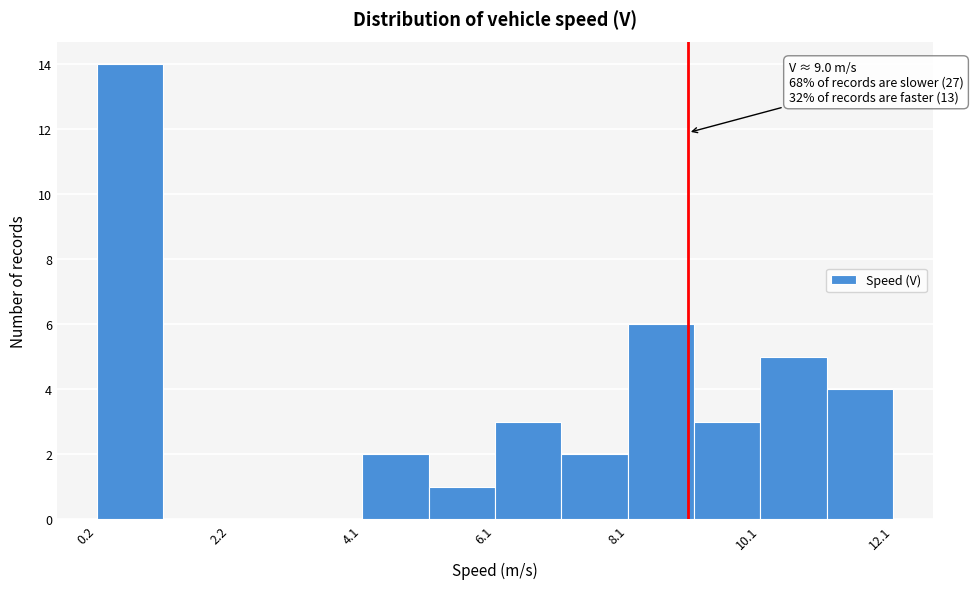

Over which range of the x-axis is the bar tallest?

0.2 to 1.2